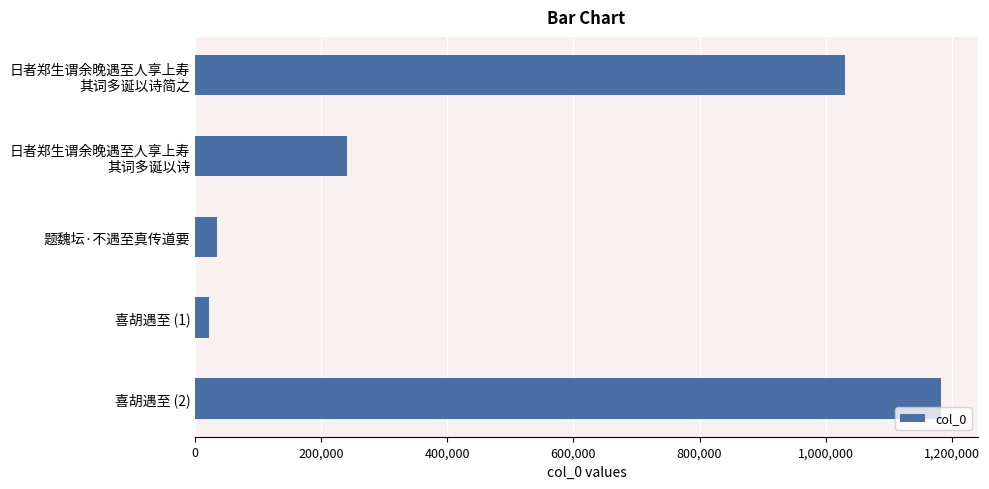

Approximately how many times larger is the value at 喜胡遇至 (2) compared to 题魏坛·不遇至真传道要?

34.5